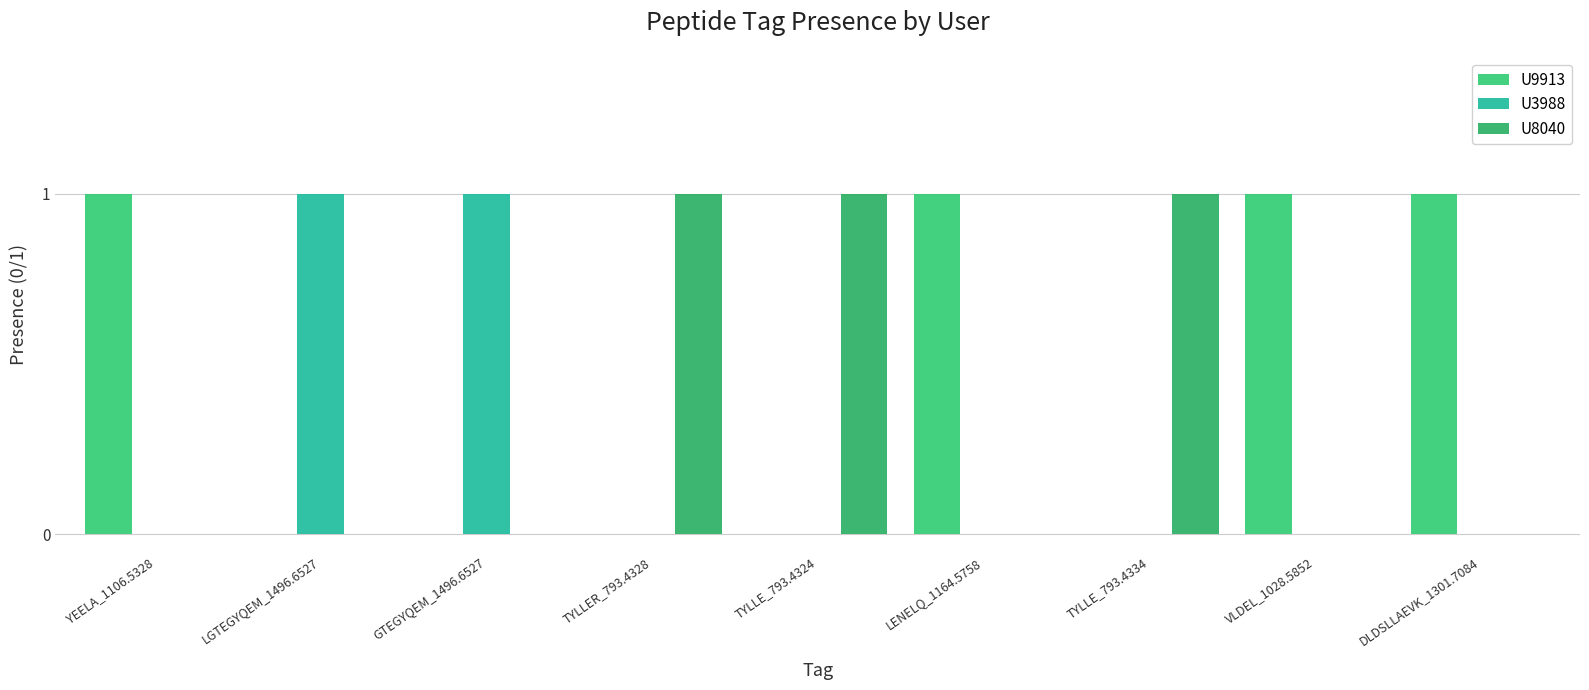

True or false: U9913 has a value of 0 at LENELQ_1164.5758.

False